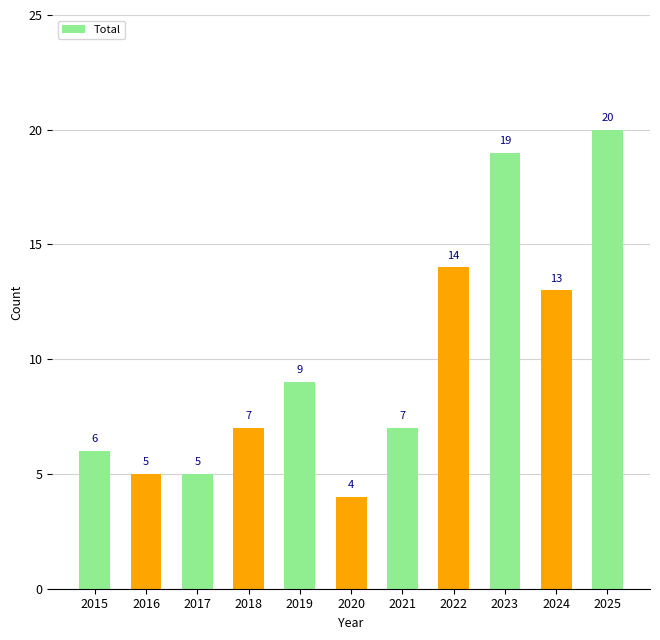

How many data points are less than 7?

4